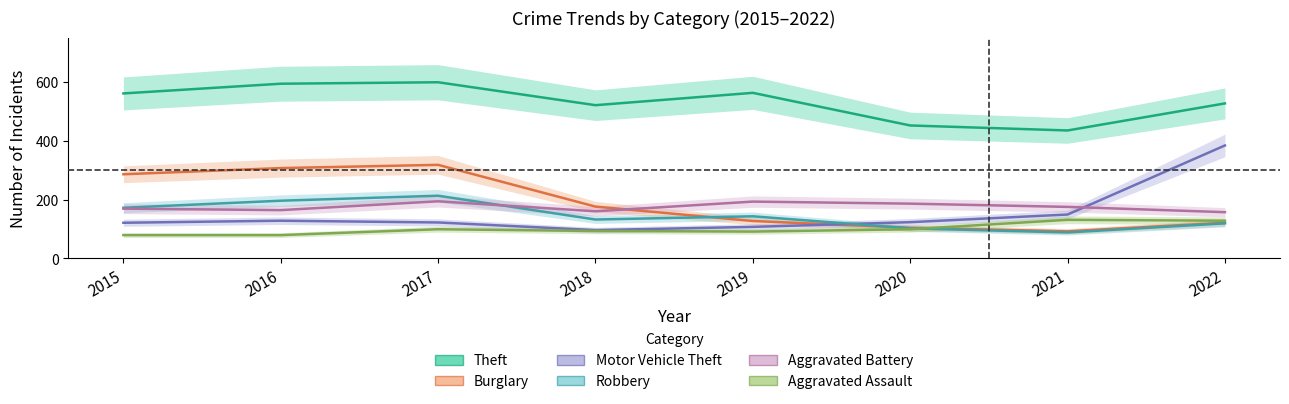

Does the chart display data point markers on the line(s)?

No